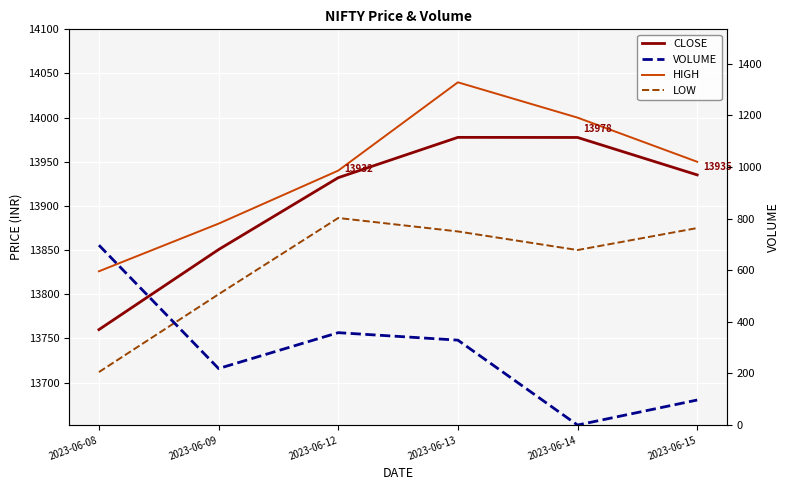

List the series in order of their peak value, highest first.

HIGH, CLOSE, LOW, VOLUME